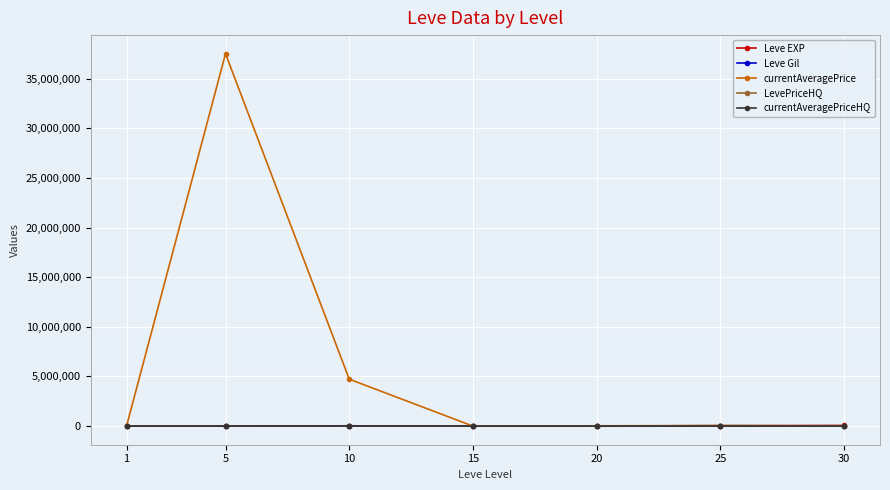

Which series has the largest range (max minus min)?

currentAveragePrice